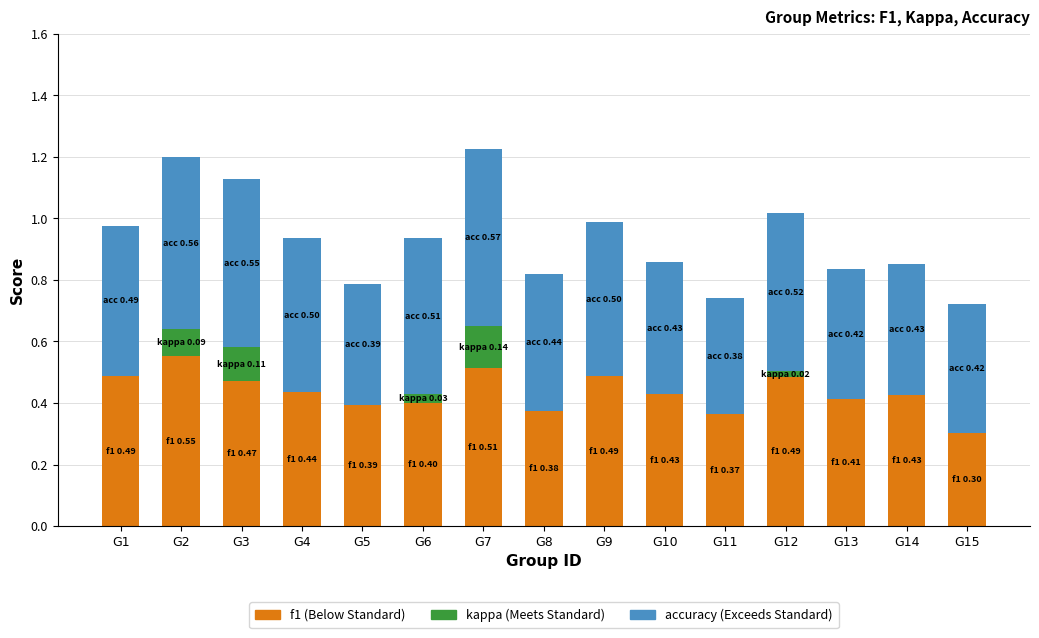

What is the total value across all series at G4?

0.9